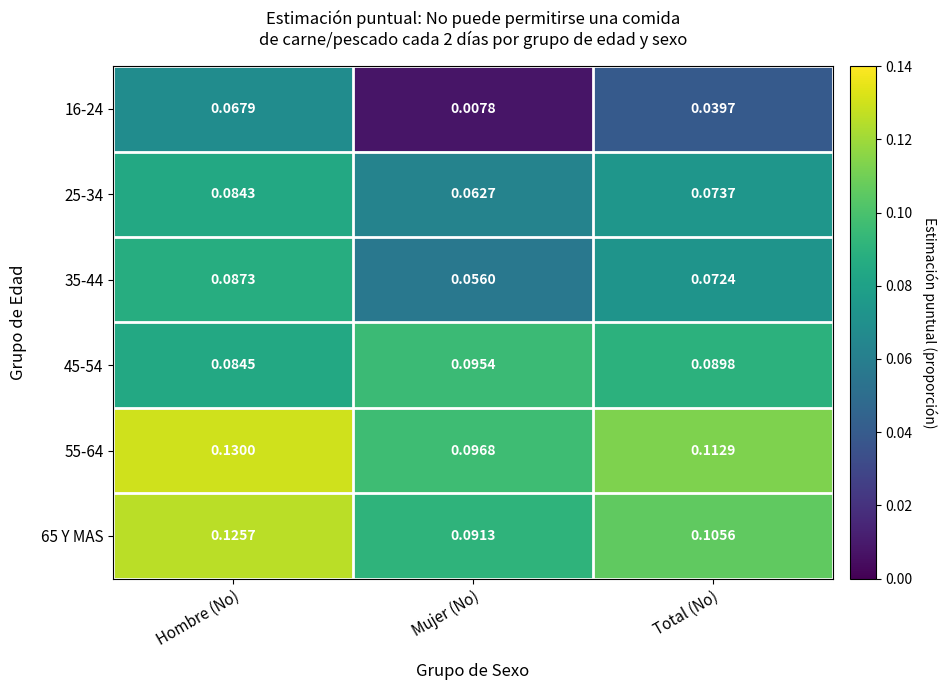

At which label is 35-44 closest to 0?

Mujer (No)